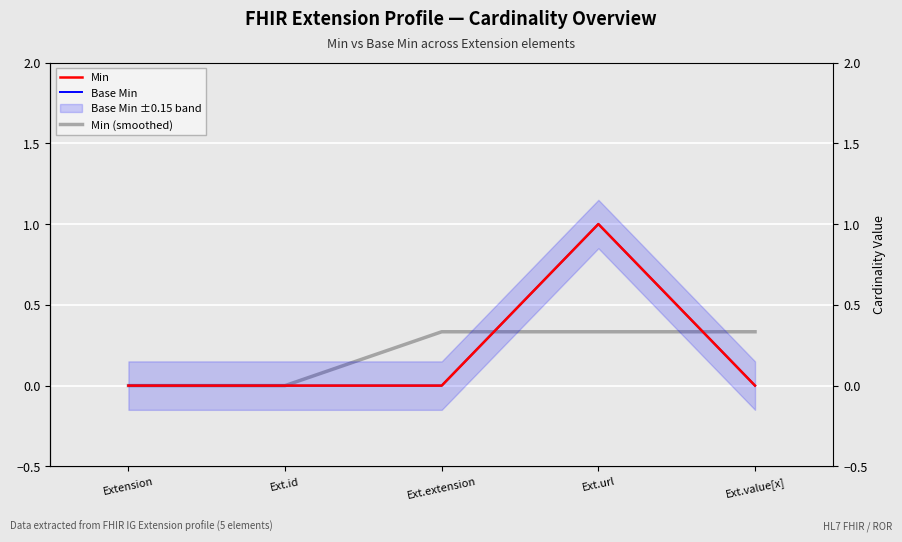

Rank the series at Ext.url from highest to lowest value.

Min, Base Min, Min (smoothed)